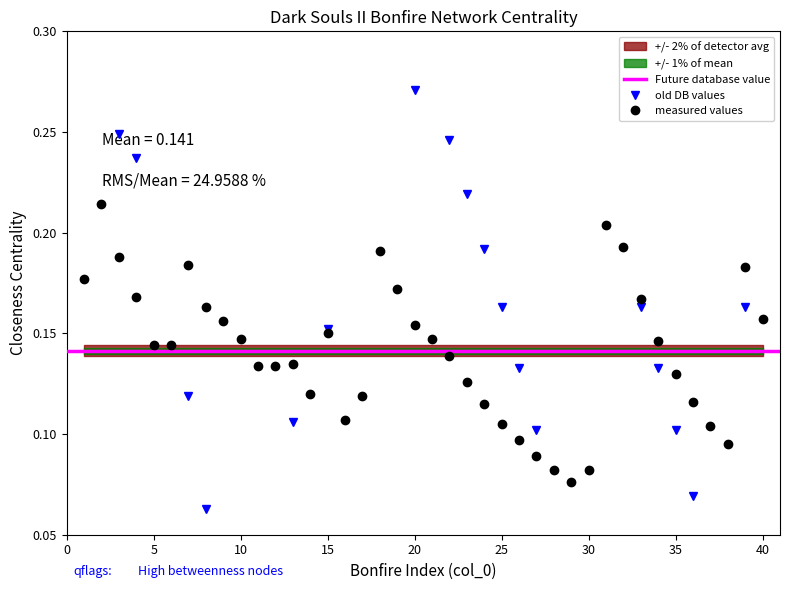

How many measured values values are between 0 and 1?

40